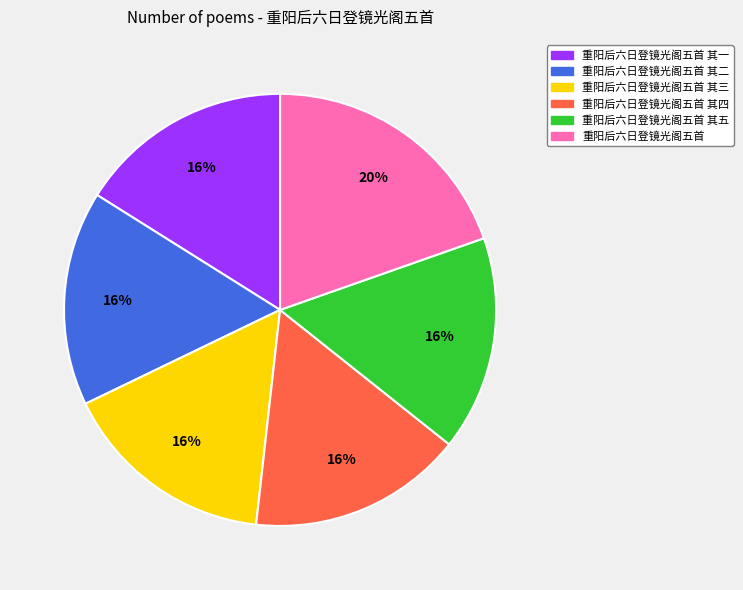

Does any single category account for the majority?

No